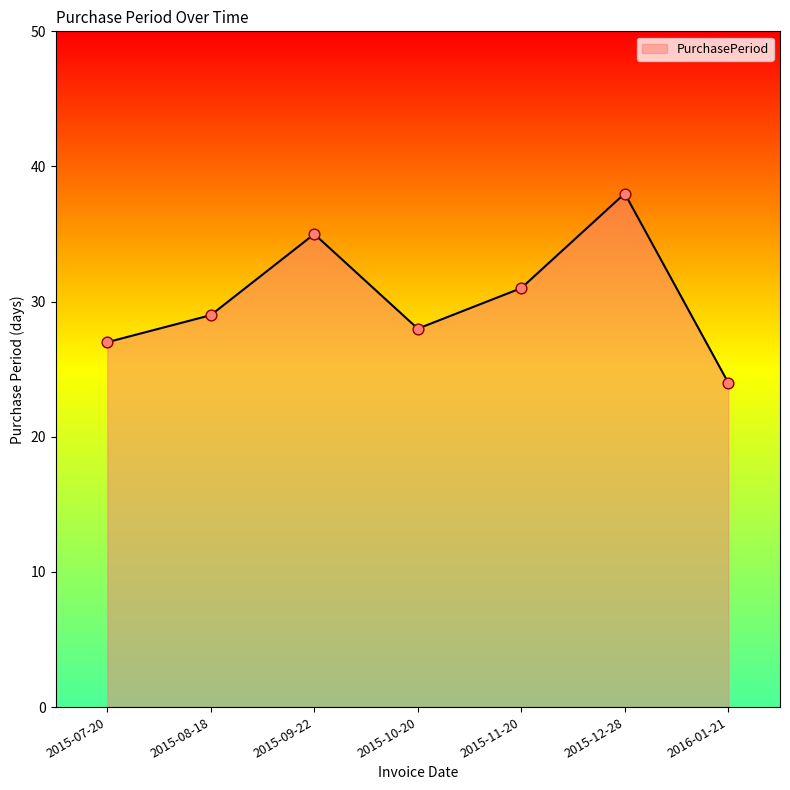

What is the ratio of the value at 2016-01-21 to the value at 2015-10-20?

0.9